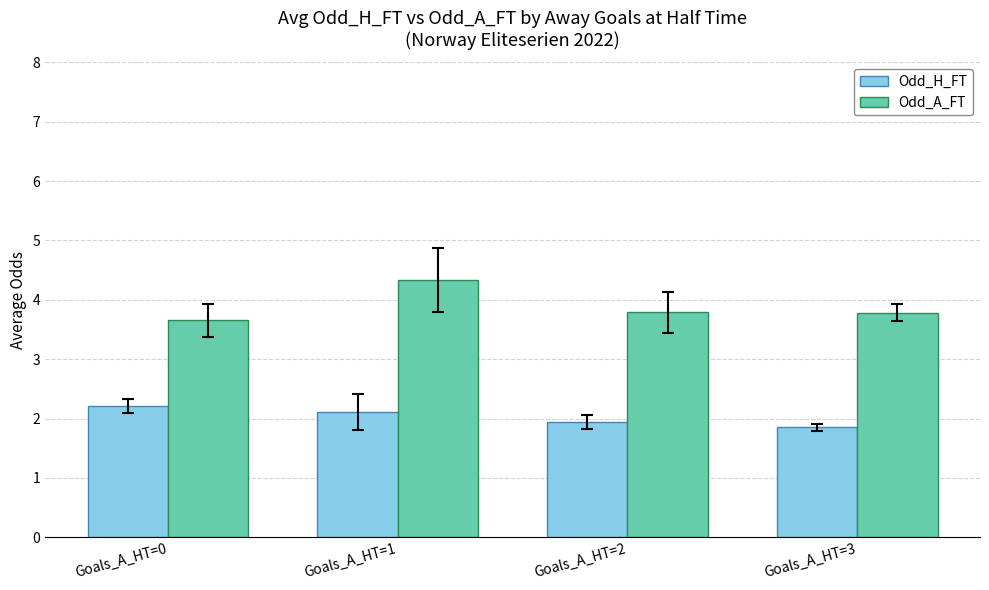

What is the minimum value for Odd_A_FT?

3.7